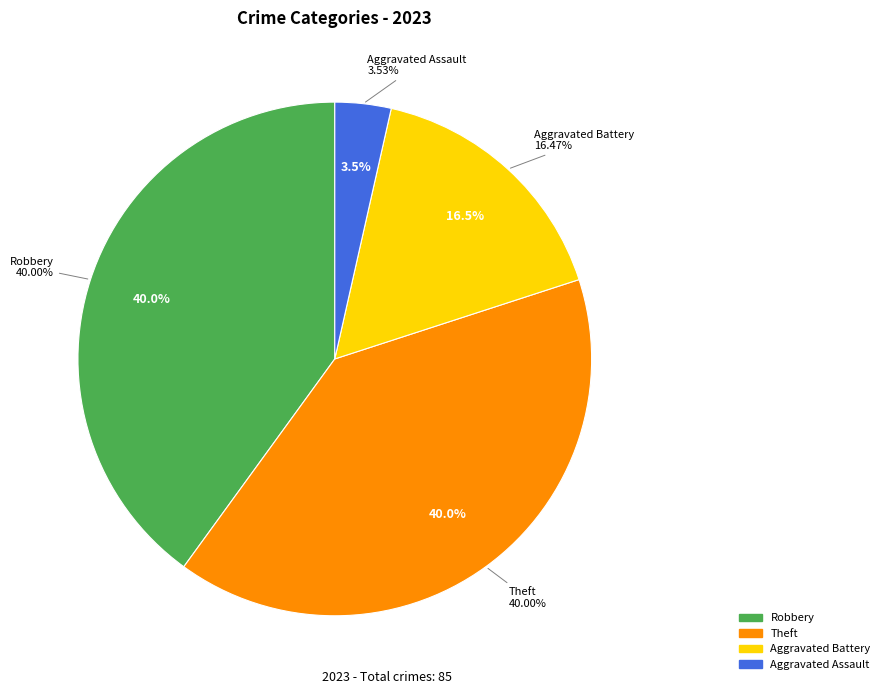

What percentage is NOT represented by Criminal Sexual Assault?

100.0%